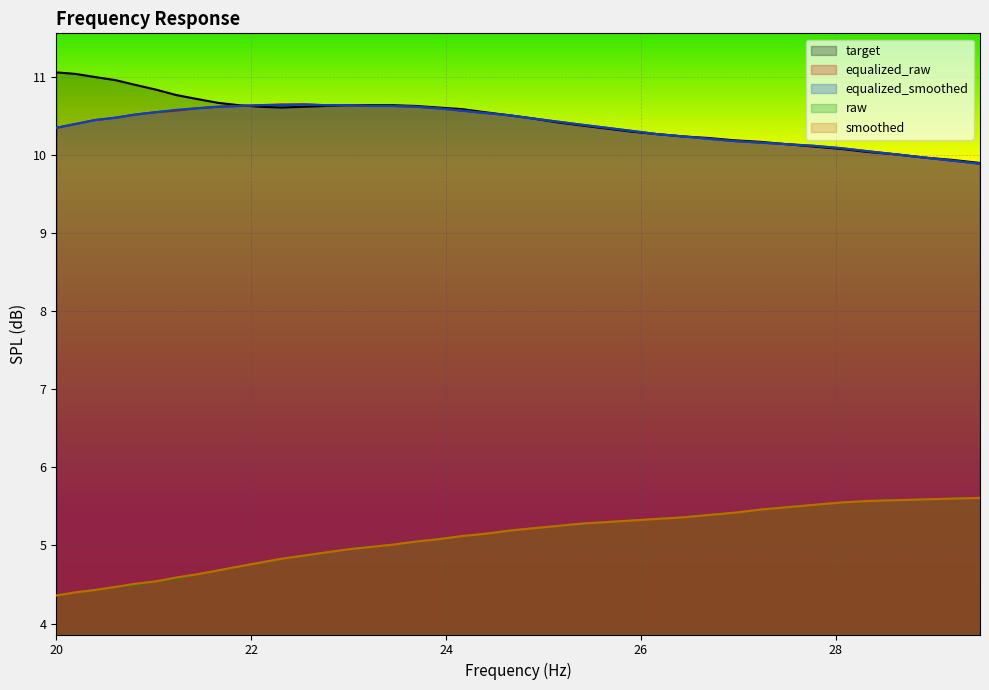

True or false: target and smoothed cross at least once.

False